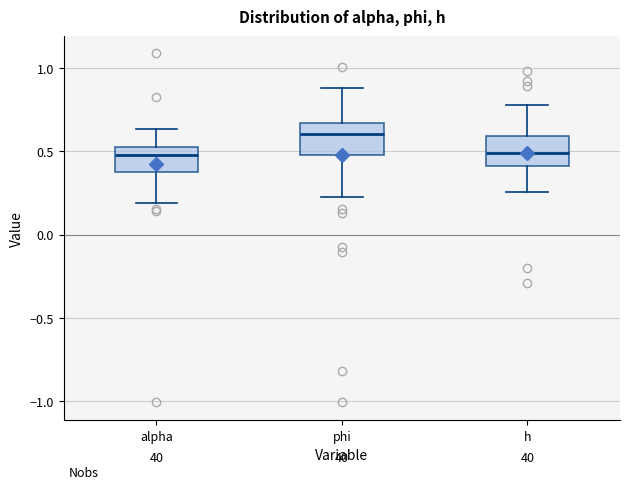

Which box's median line is the highest?

phi